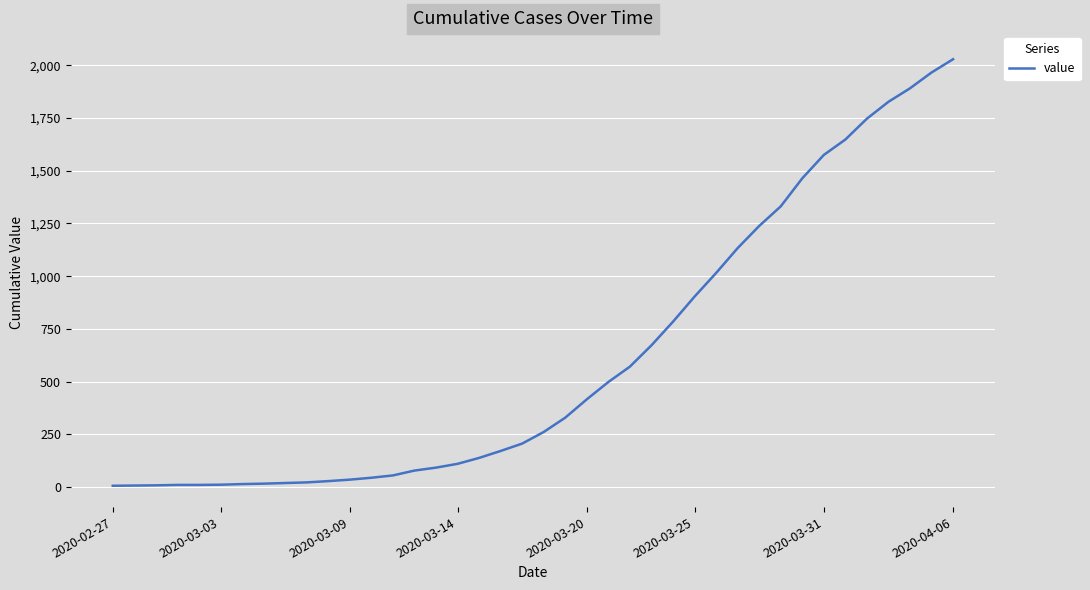

What is the greatest value displayed?

2029